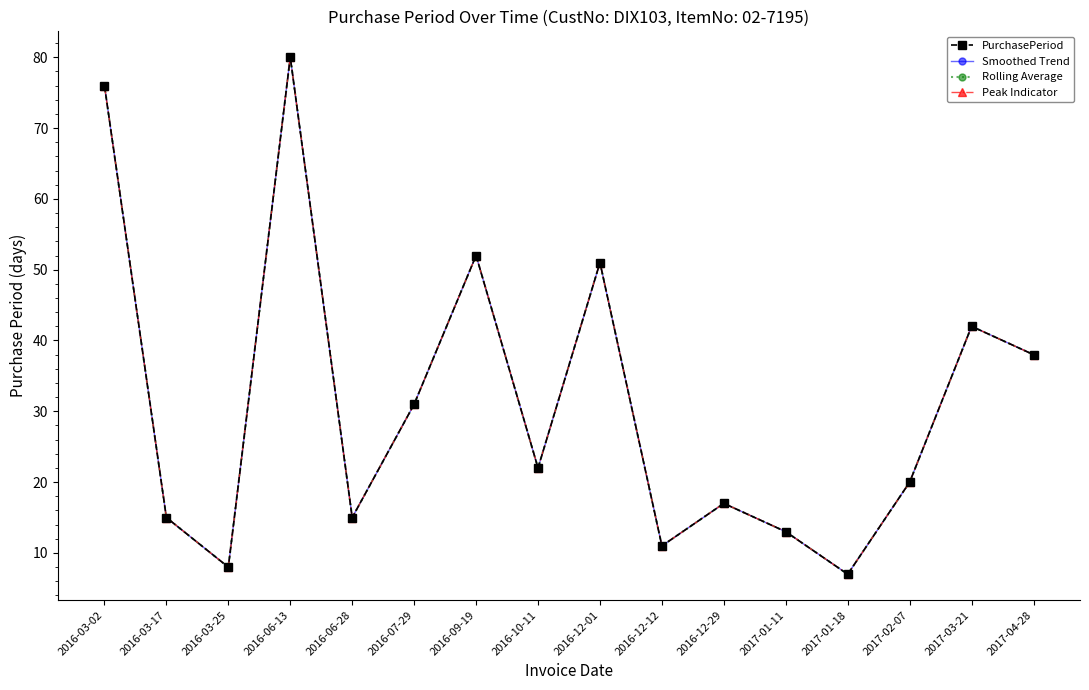

Does the chart have visible grid lines?

No